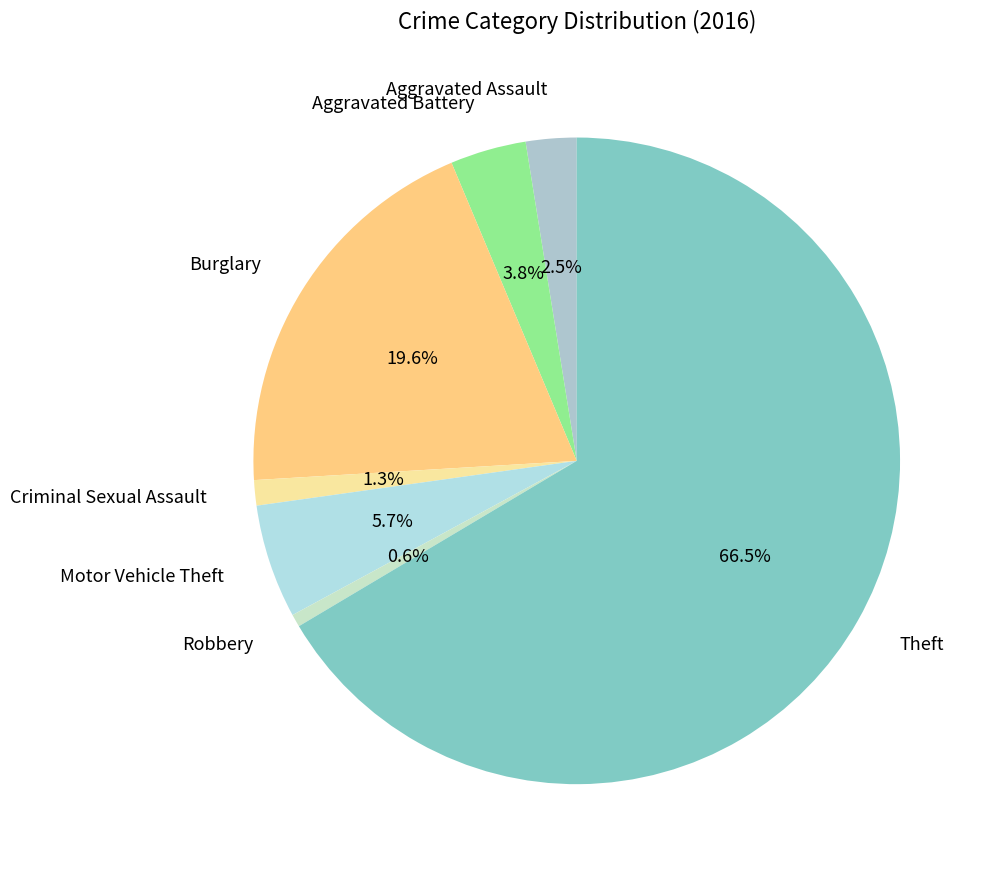

Which has a higher value, Motor Vehicle Theft or Robbery?

Motor Vehicle Theft